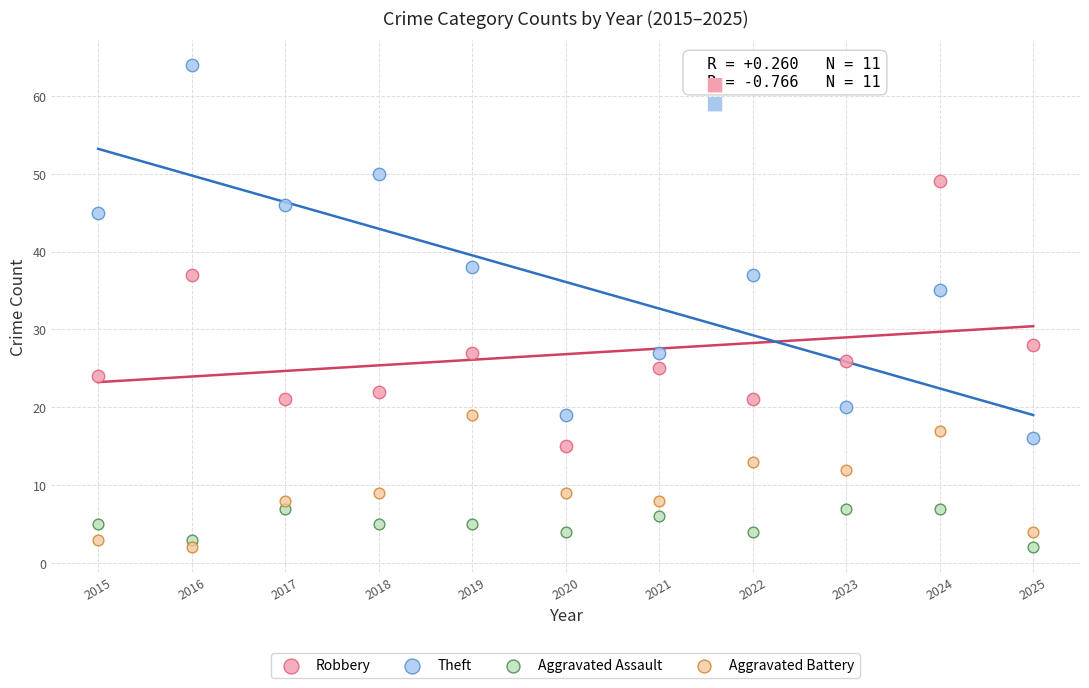

Which series contains the highest Y value?

Theft